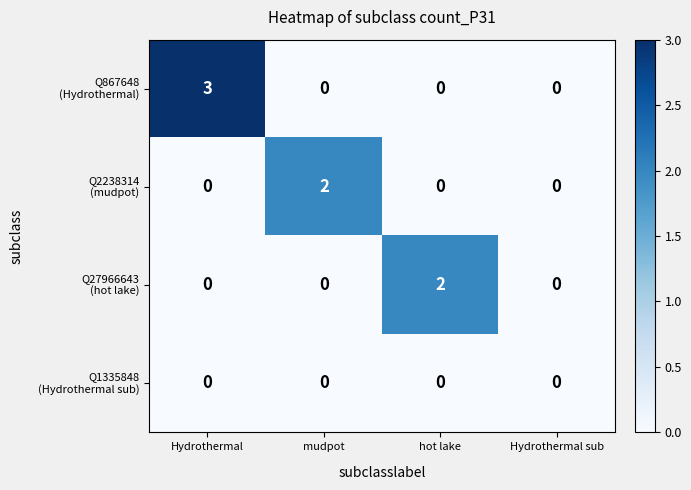

What is the total value across all series at hot lake?

2